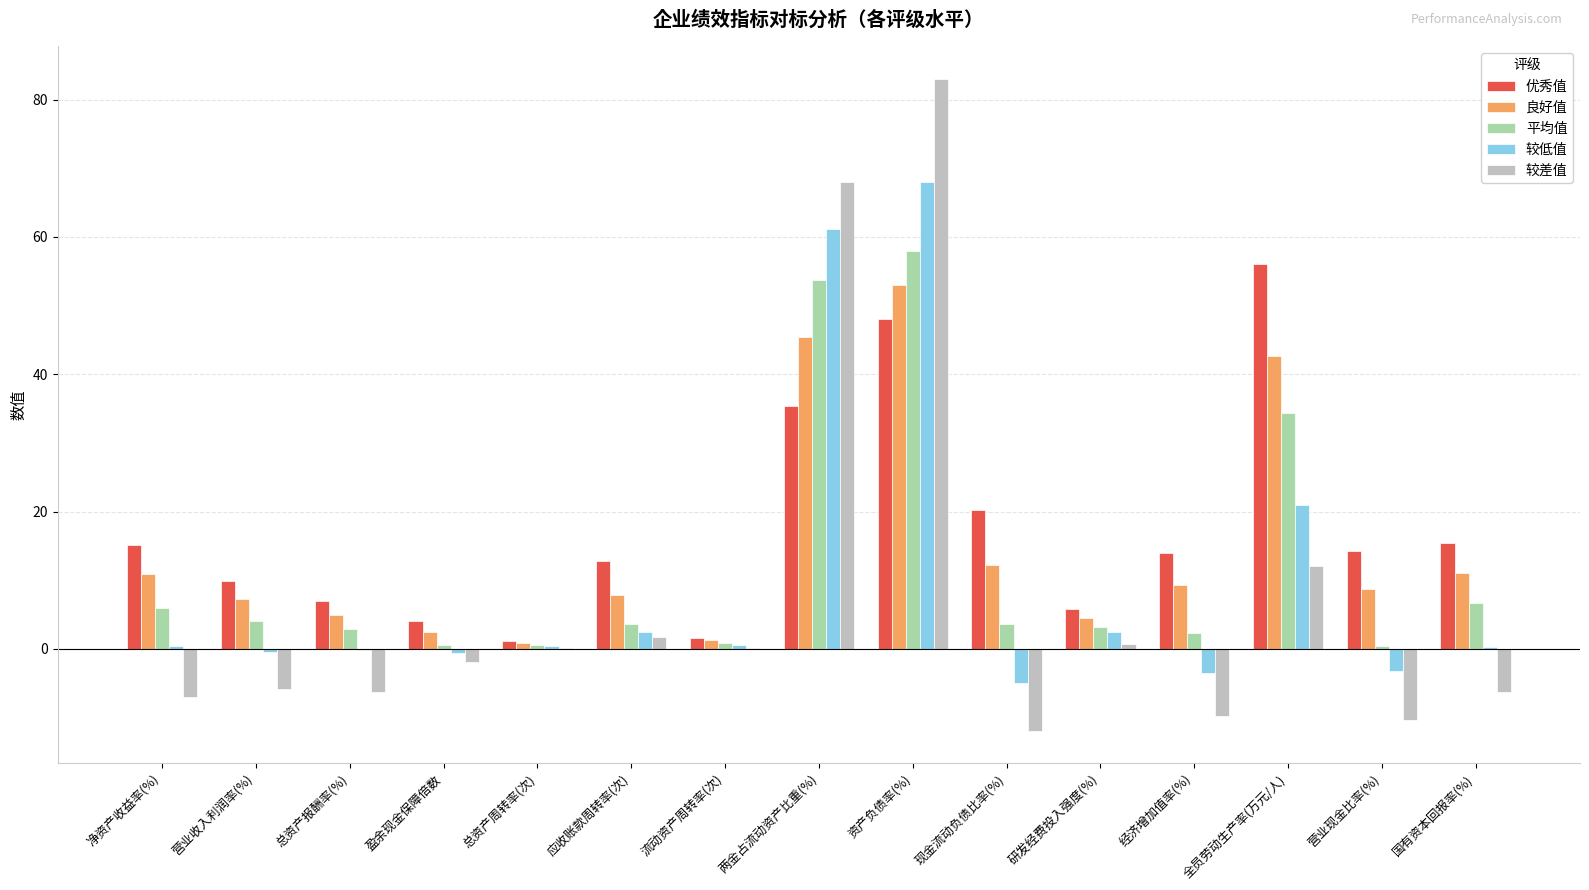

What is the sum of all 较差值 values?

106.8